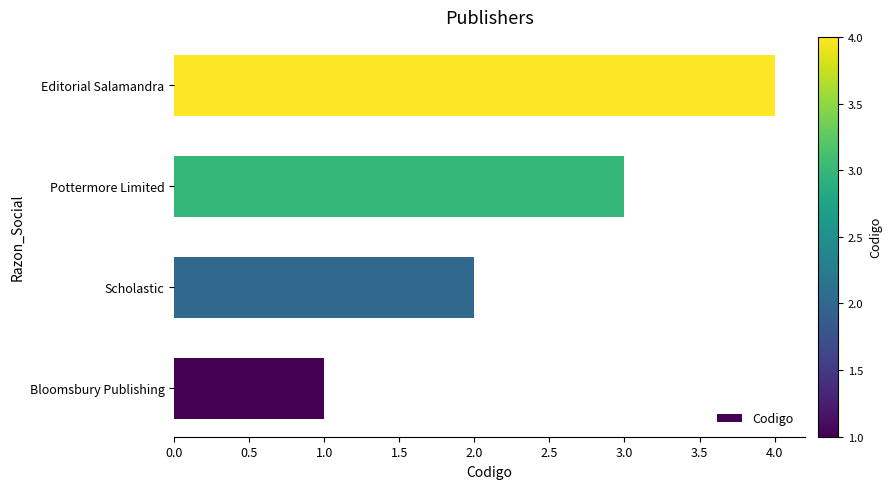

Does the chart contain stacked bars?

No